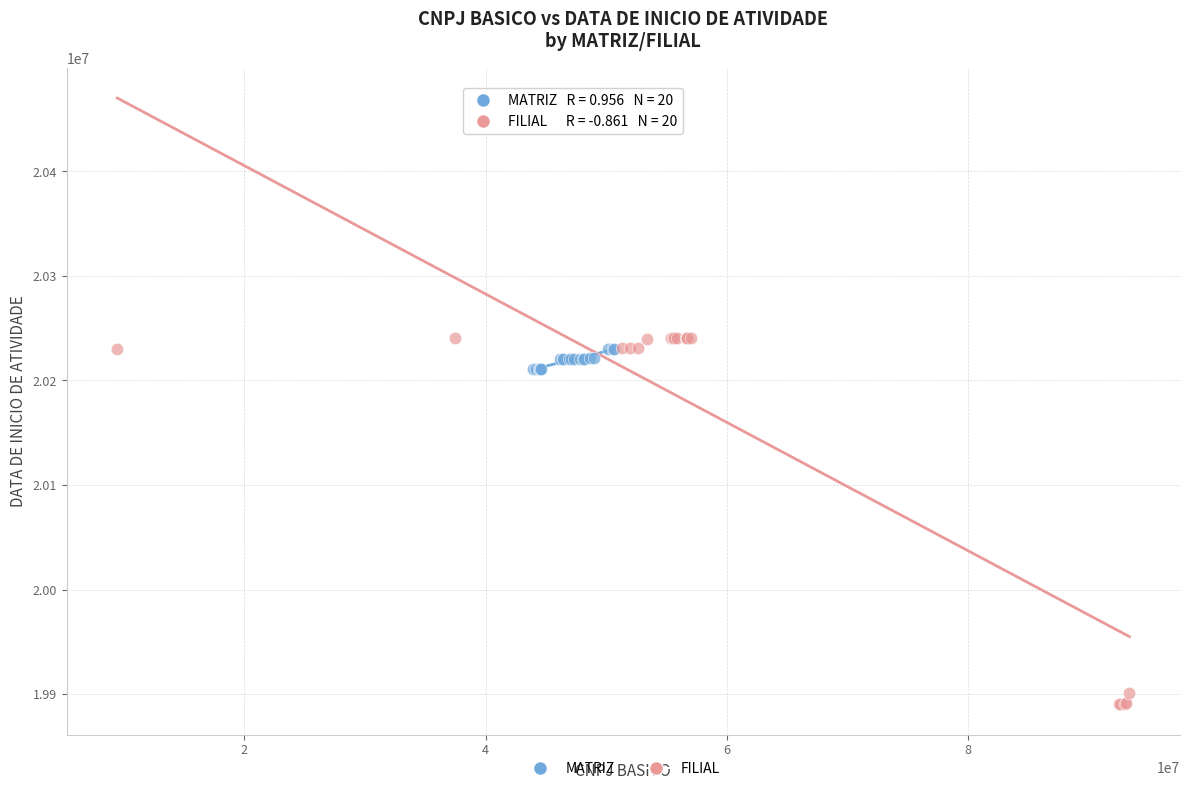

Which series has the widest spread of Y values?

FILIAL